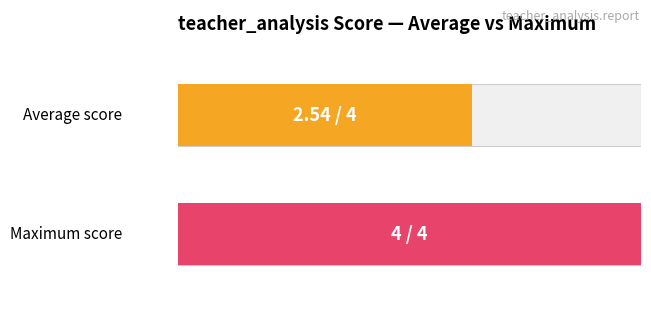

Is the value of Average utilization at D greater than the value of Maximum utilization at 4?

No